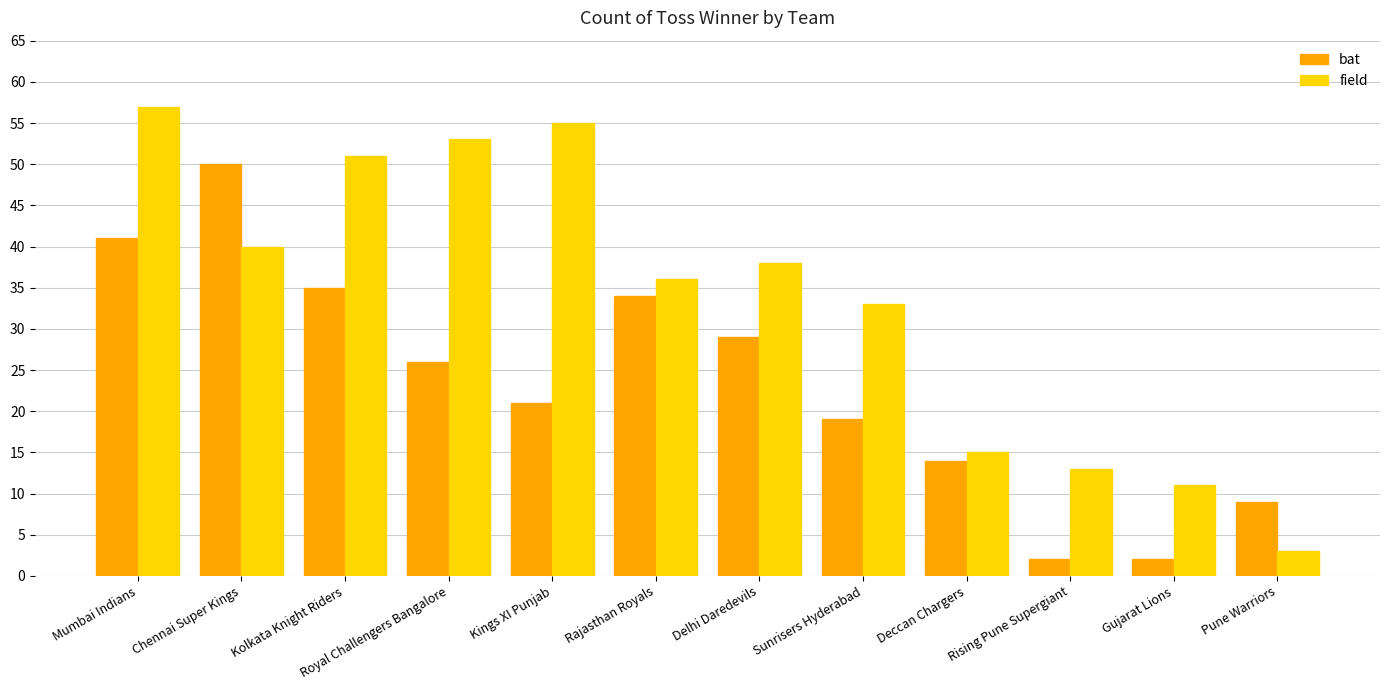

Which series has the widest spread of values?

field